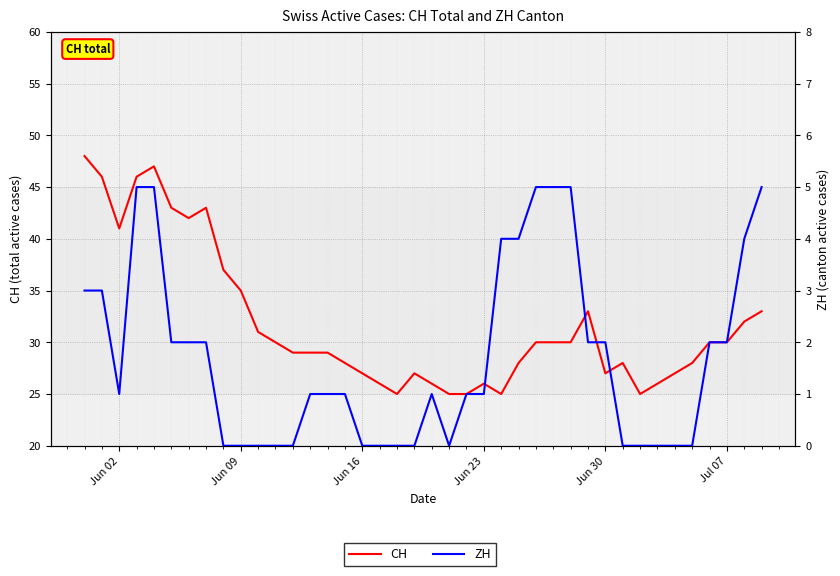

Is this an area chart (filled region under the line)?

No